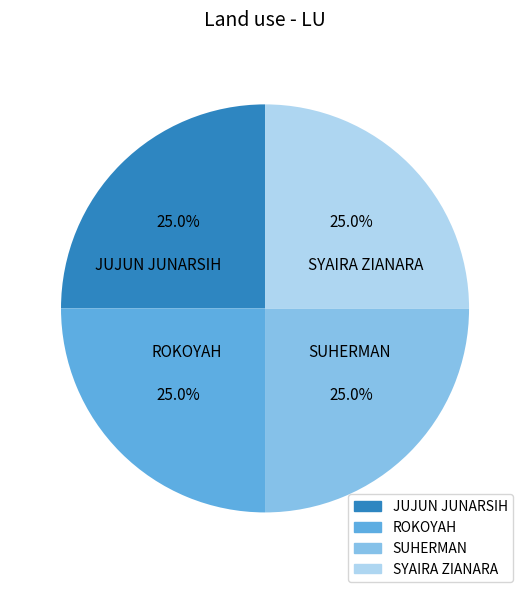

Is it true that SYAIRA ZIANARA is 18% of the pie?

False